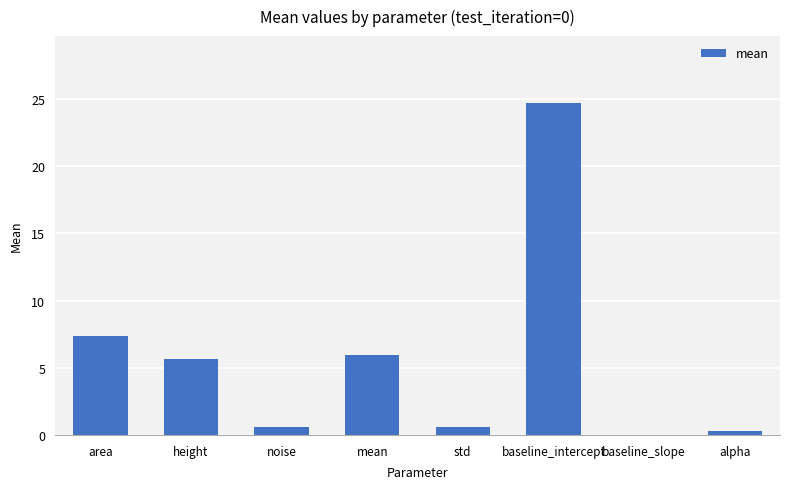

True or false: the data shows 0.3 at alpha.

True